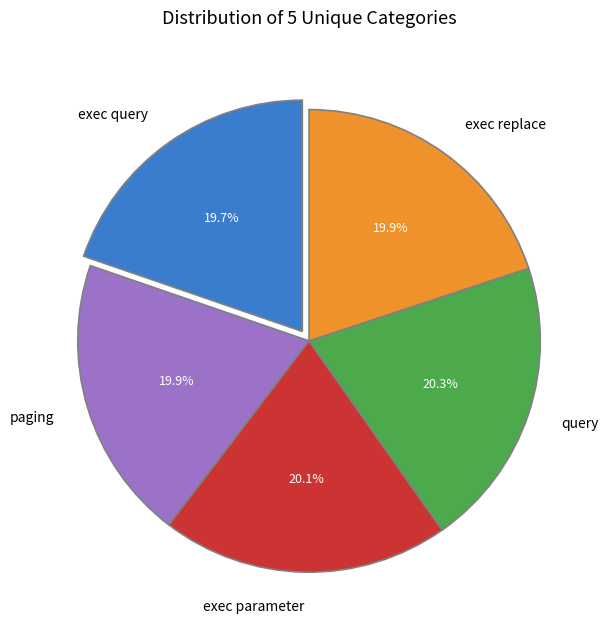

The exec query slice represents 20% of the pie. True or false?

True